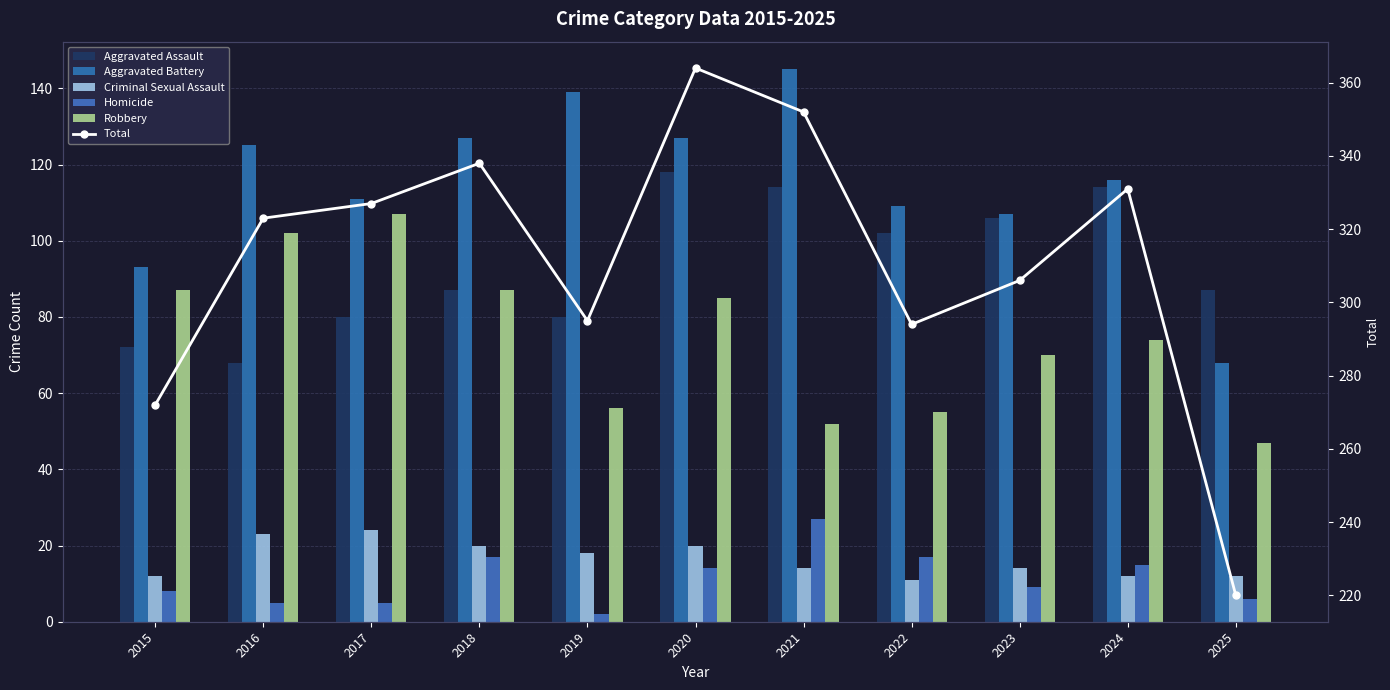

How many distinct data groups are displayed?

6